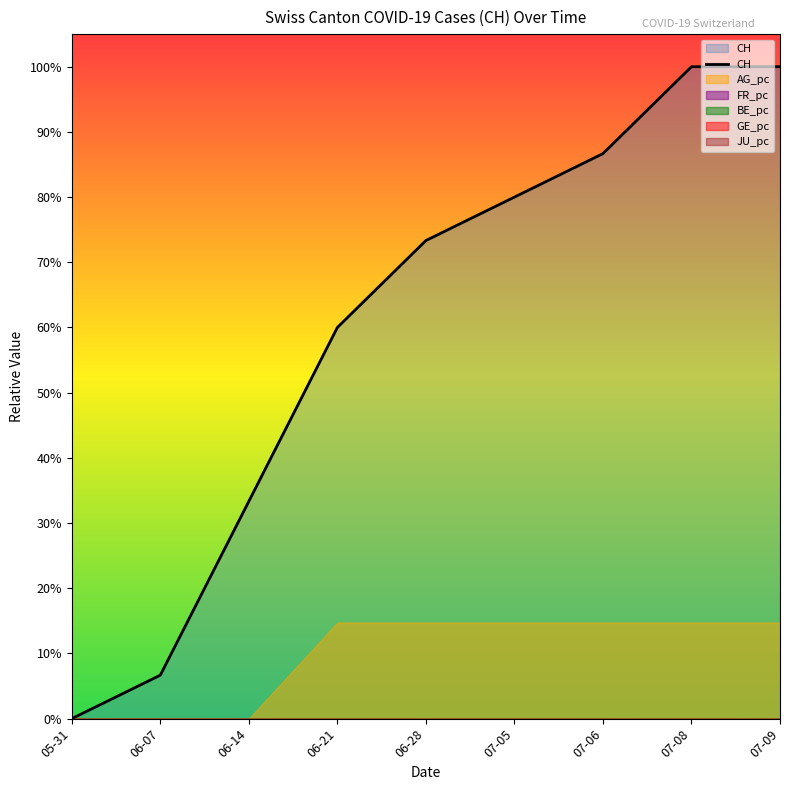

Does the chart display data point markers on the line(s)?

No